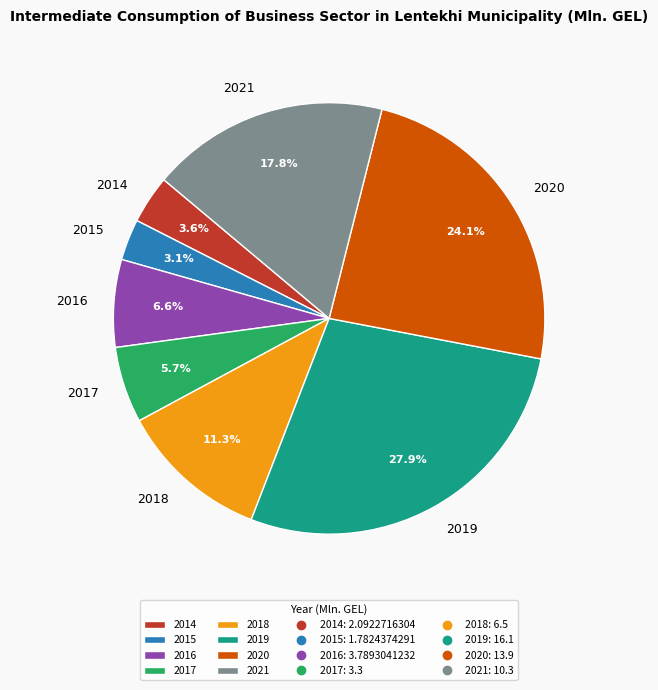

Which slice is the smallest?

2015